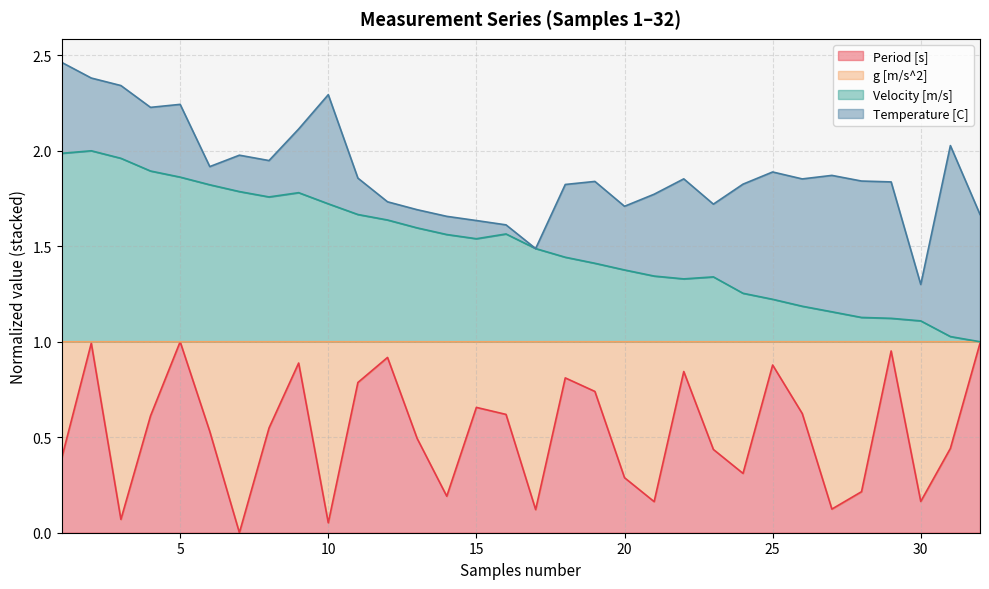

True or false: Period [s] has a value of 0.8 at 18.

True